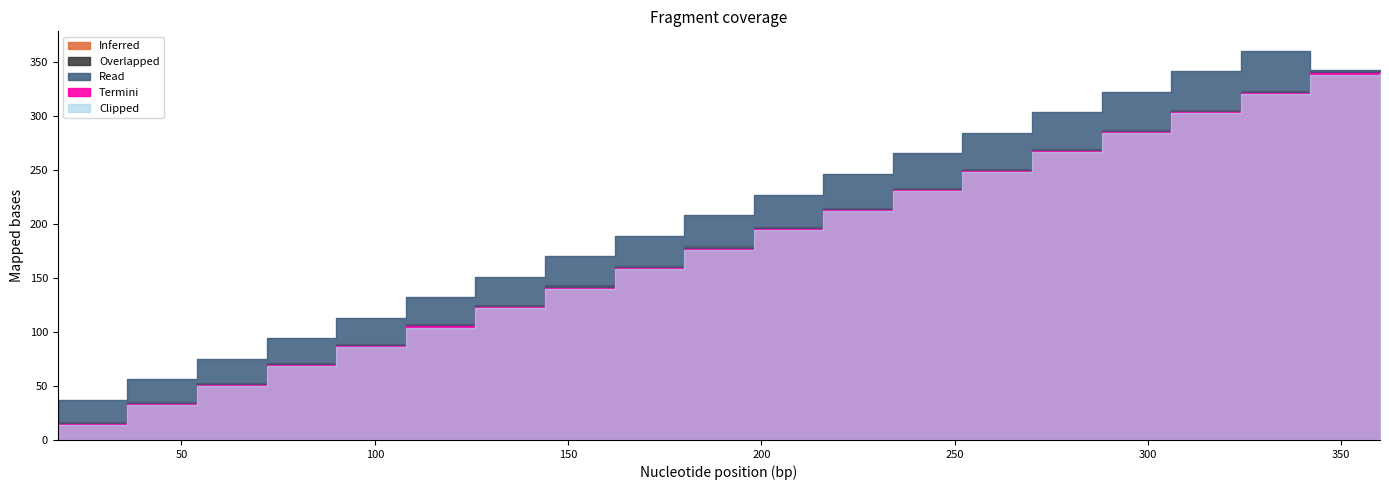

What is the difference between the highest and lowest values at 7?

170